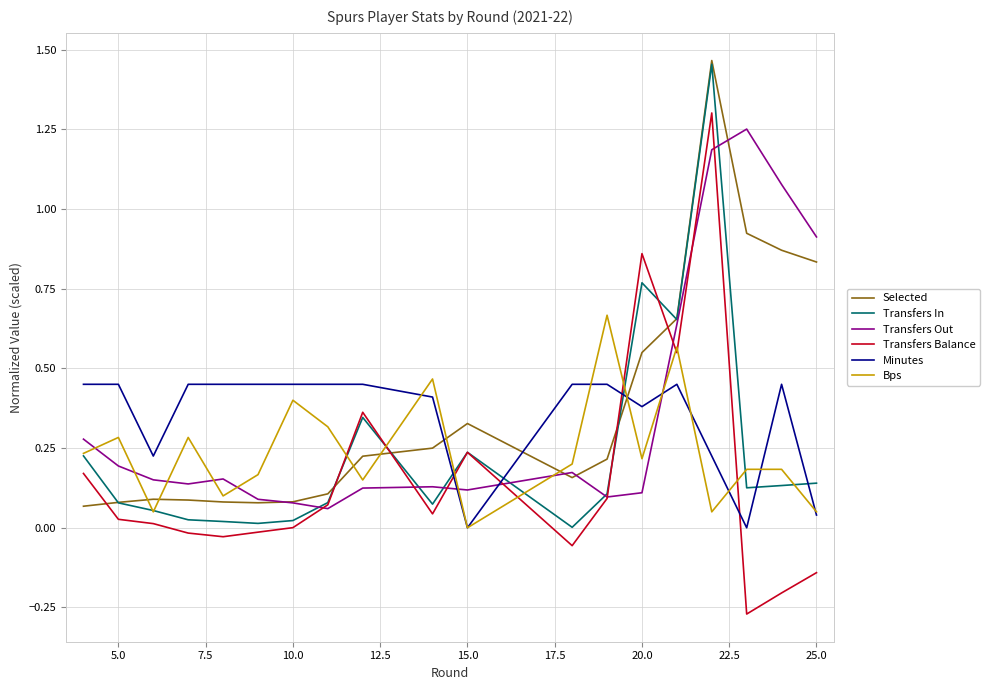

True or false: Transfers Out and Bps intersect in this chart.

True